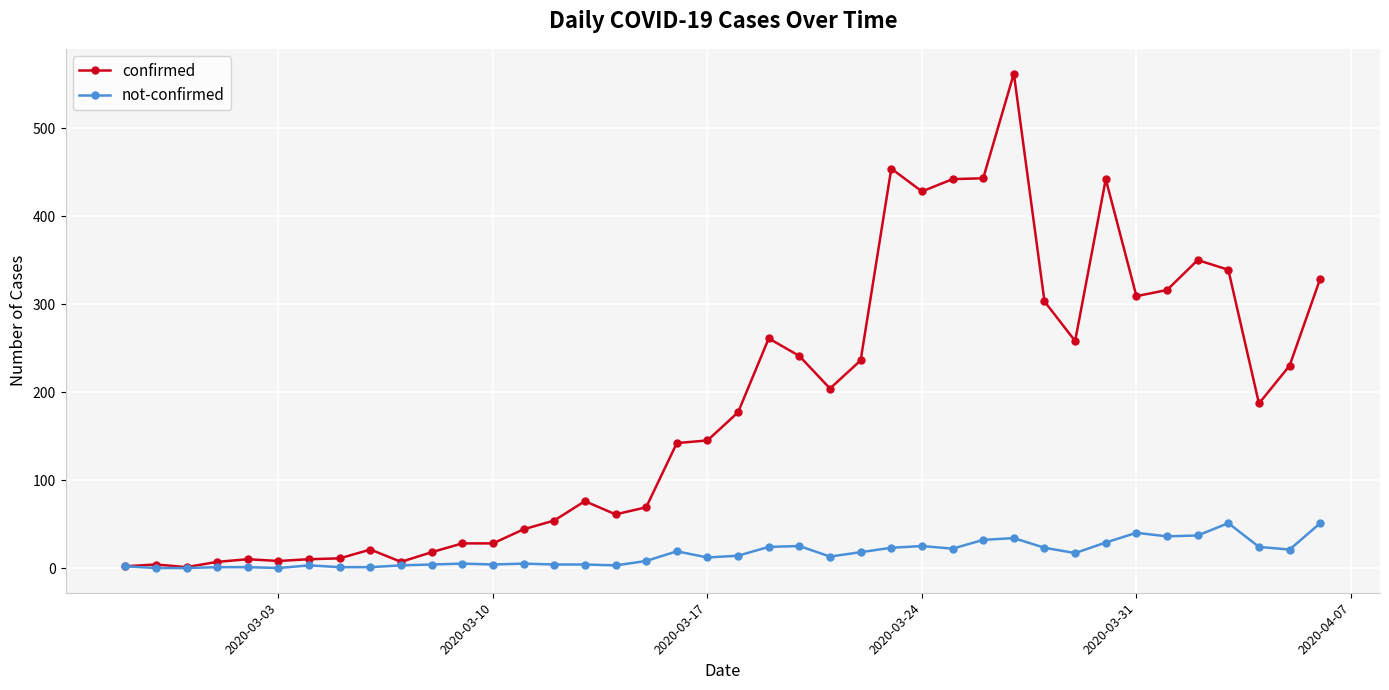

What is the average value of the confirmed series?

181